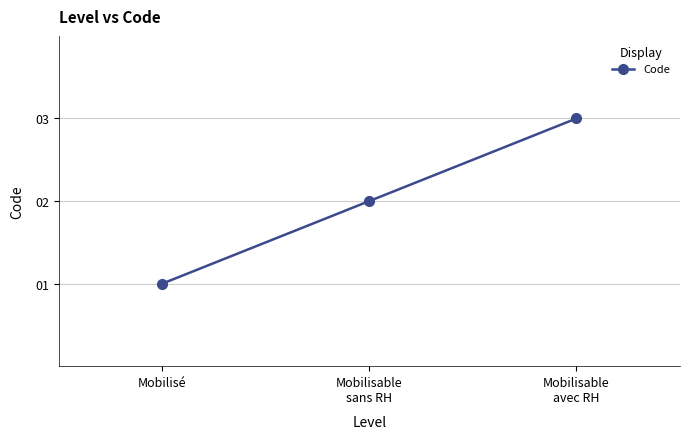

Reading right to left, what are all the values shown in this chart?

Mobilisable
avec RH=3	Mobilisable
sans RH=2	Mobilisé=1